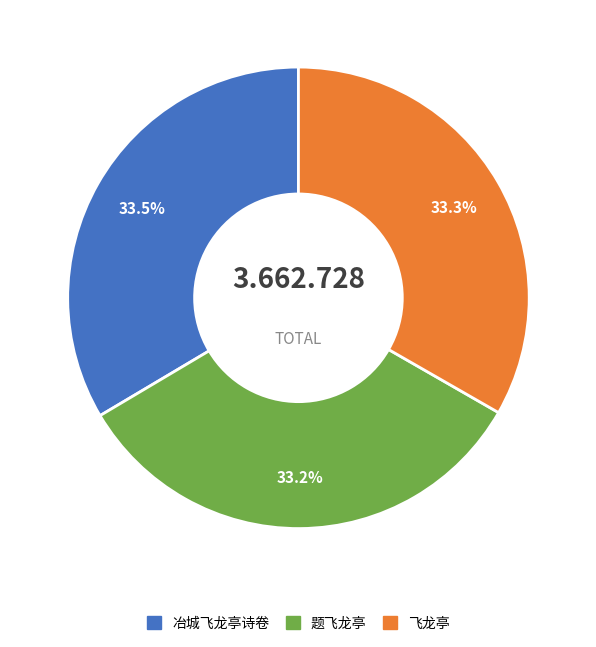

How much of the chart is everything except 题飞龙亭?

66.8%